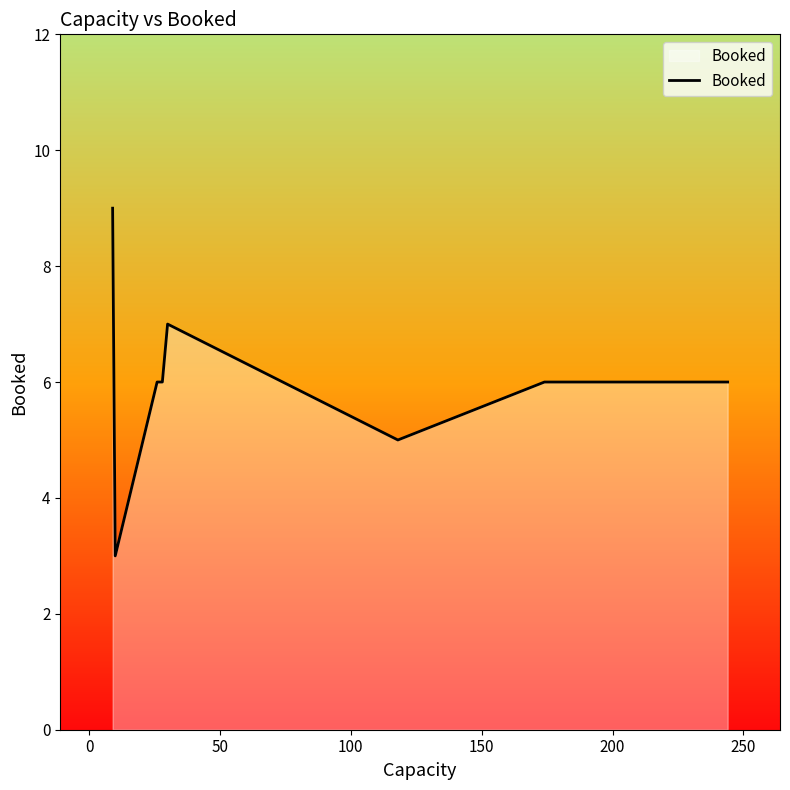

How many categories are shown in the chart?

8